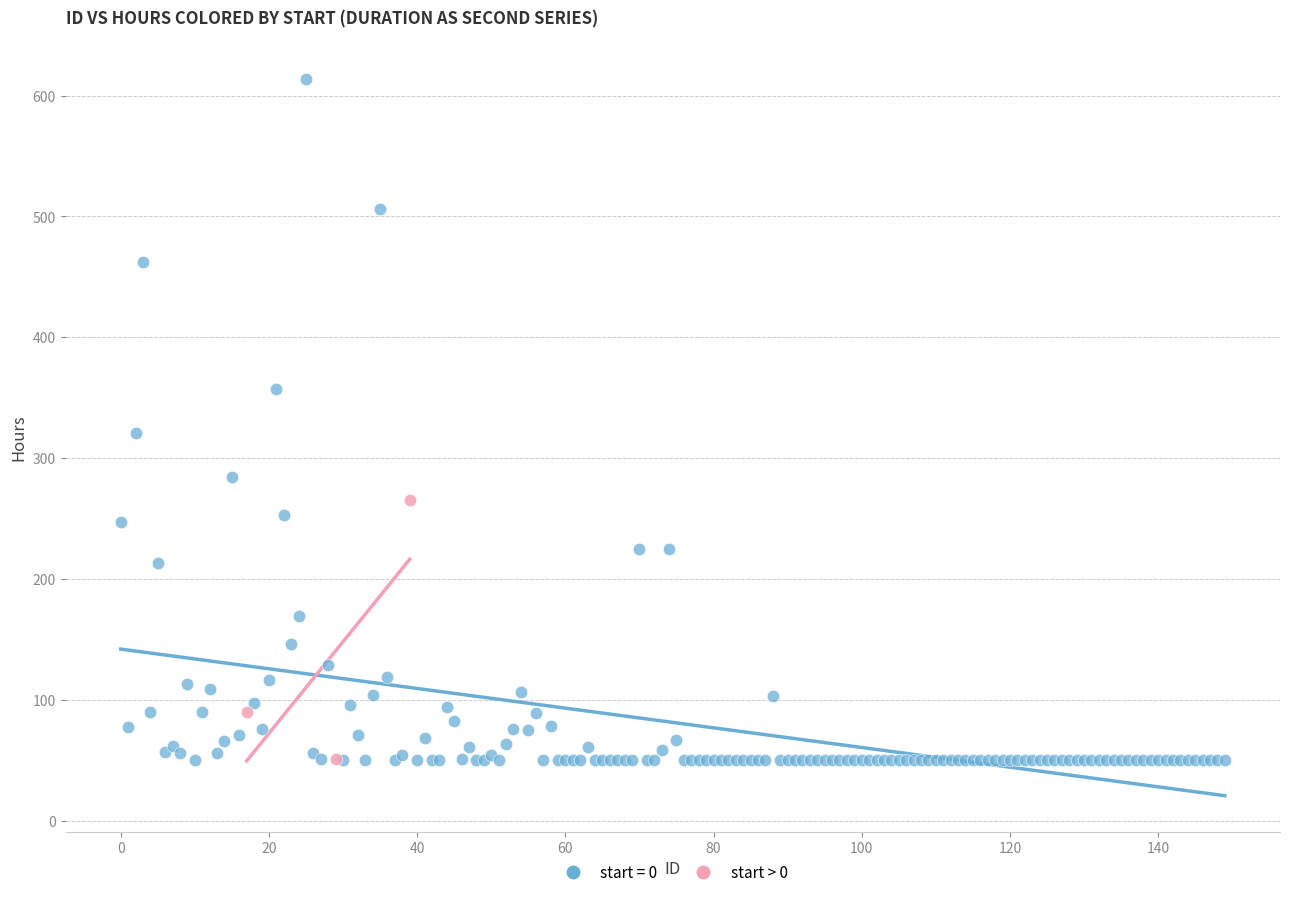

Which series reaches the maximum Y coordinate?

start = 0